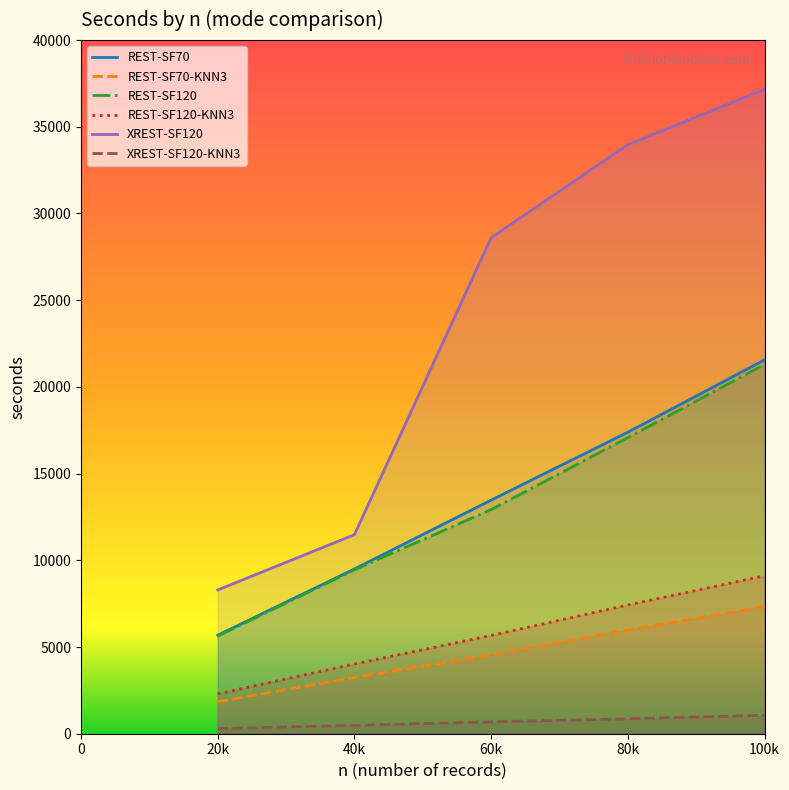

True or false: REST-SF70-KNN3 and REST-SF120 intersect in this chart.

False